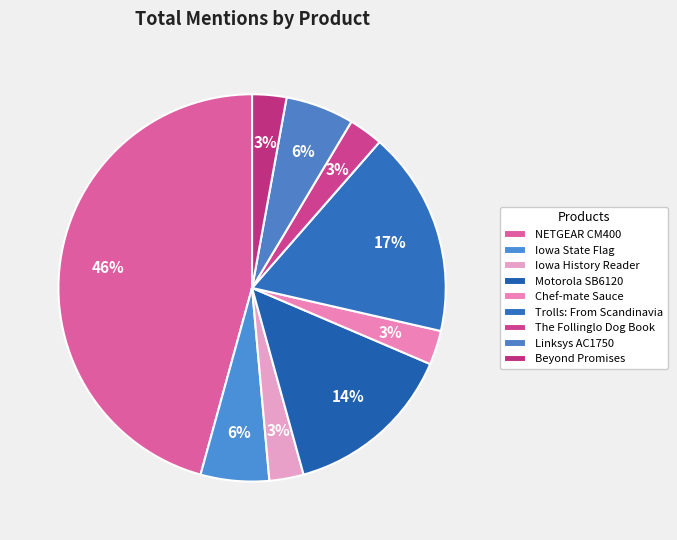

Which category has the smallest portion of the pie?

Iowa History Reader